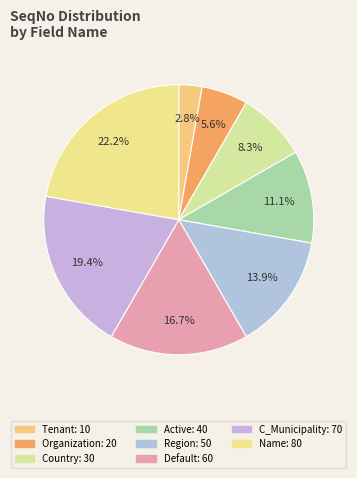

Is there a majority slice in this chart?

No